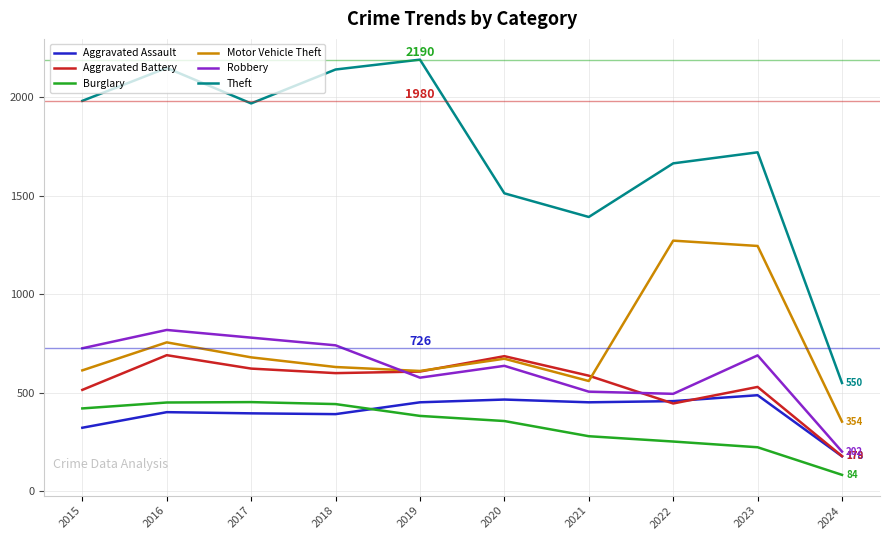

What is the minimum value shown in the chart?

84